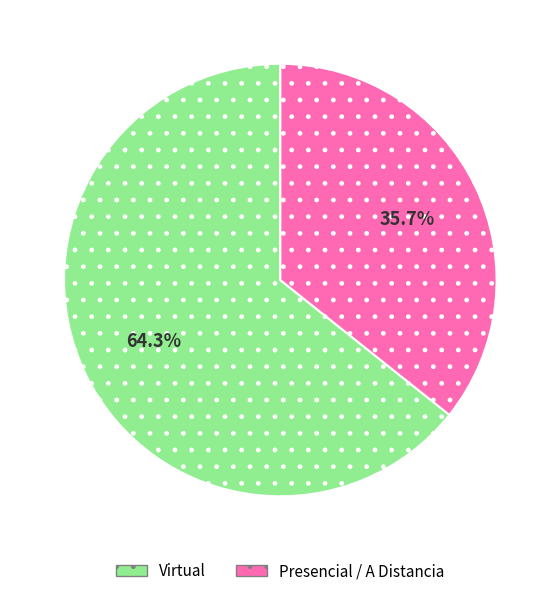

Is there any slice that represents more than half of the pie?

Yes